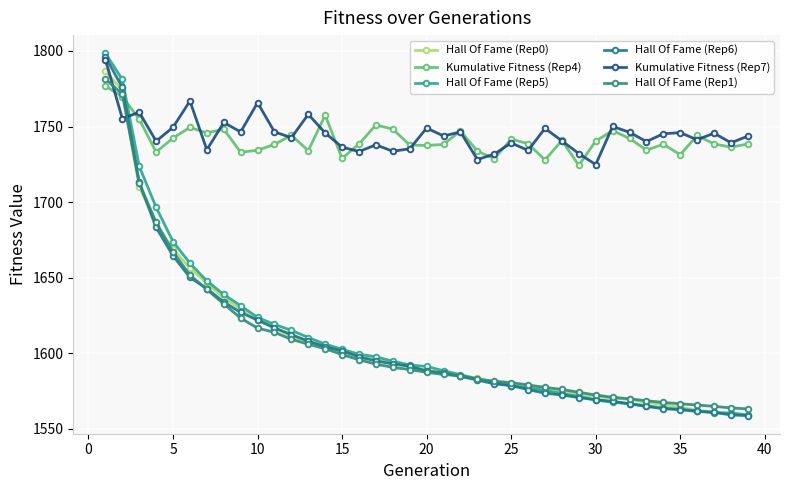

What is the value of the Hall Of Fame (Rep5) point at the 16th from the left?

1599.4